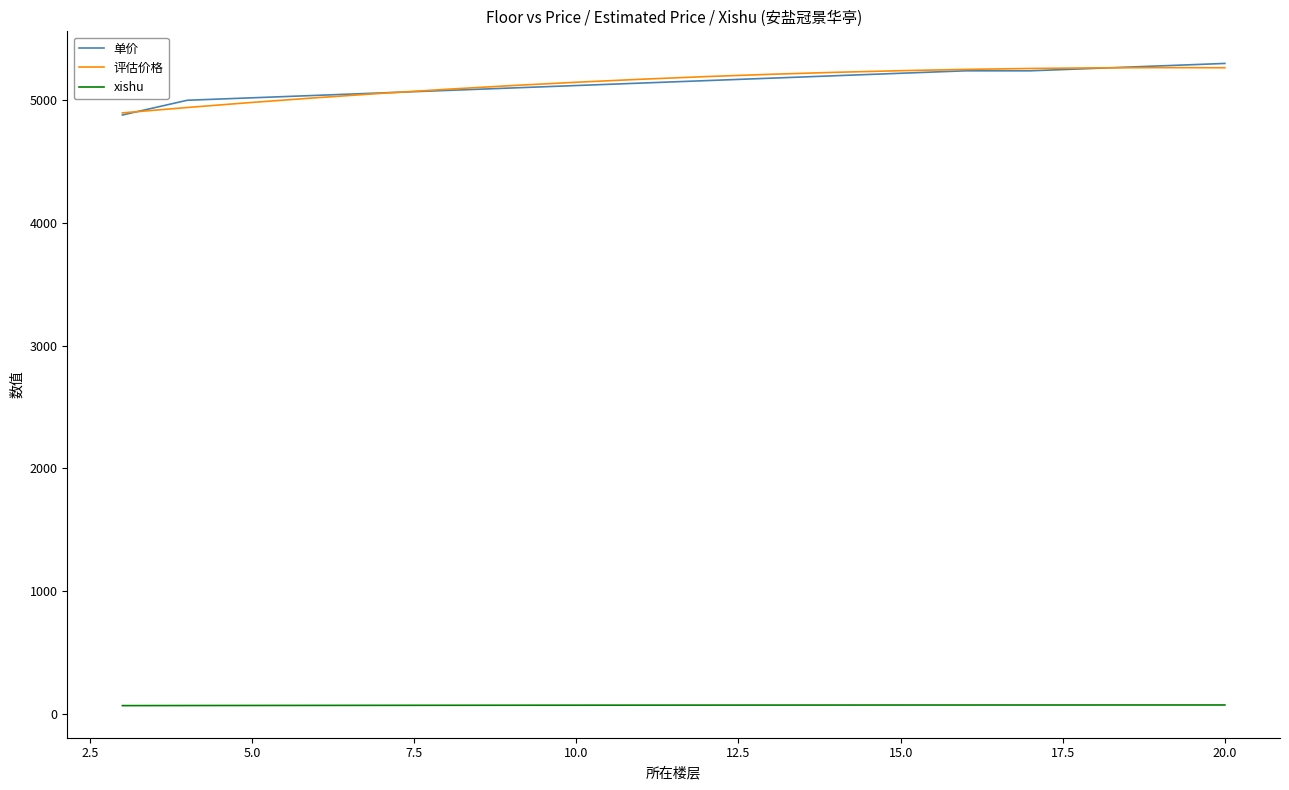

True or false: 单价 and xishu cross at least once.

False